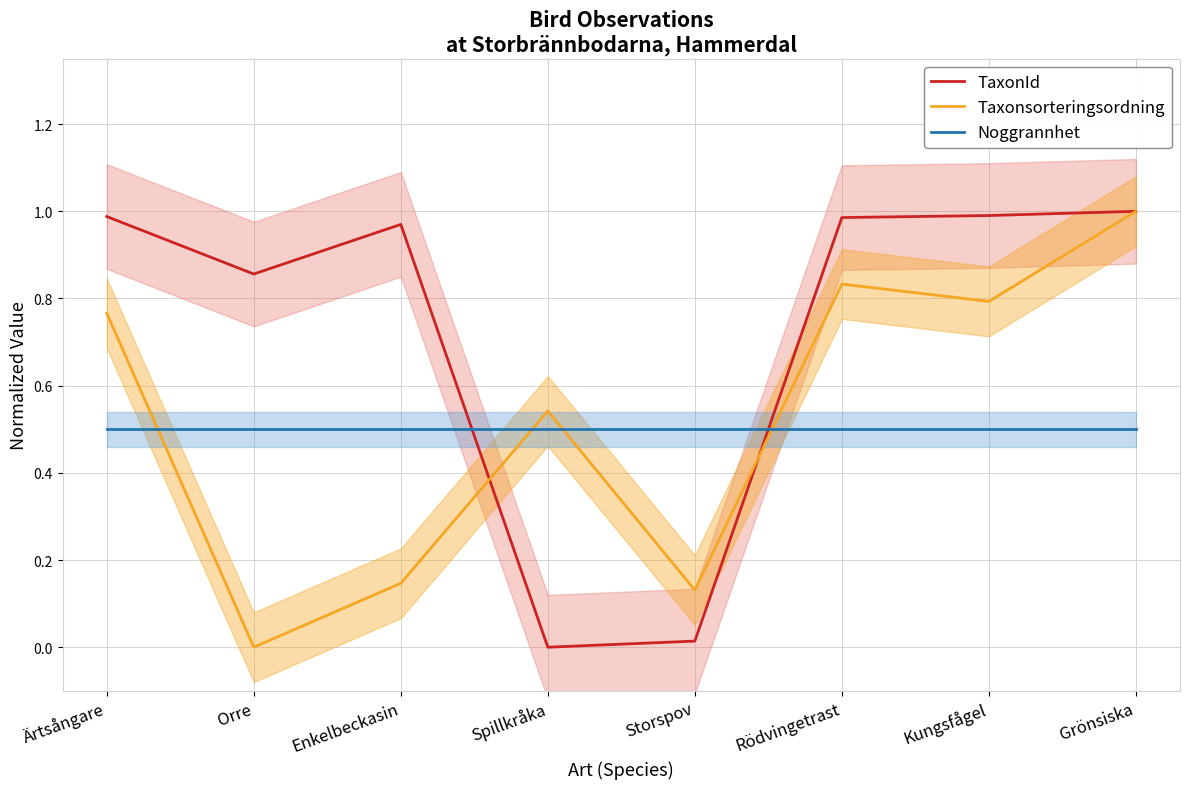

Rank the series at Rödvingetrast from lowest to highest value.

Noggrannhet, Taxonsorteringsordning, TaxonId